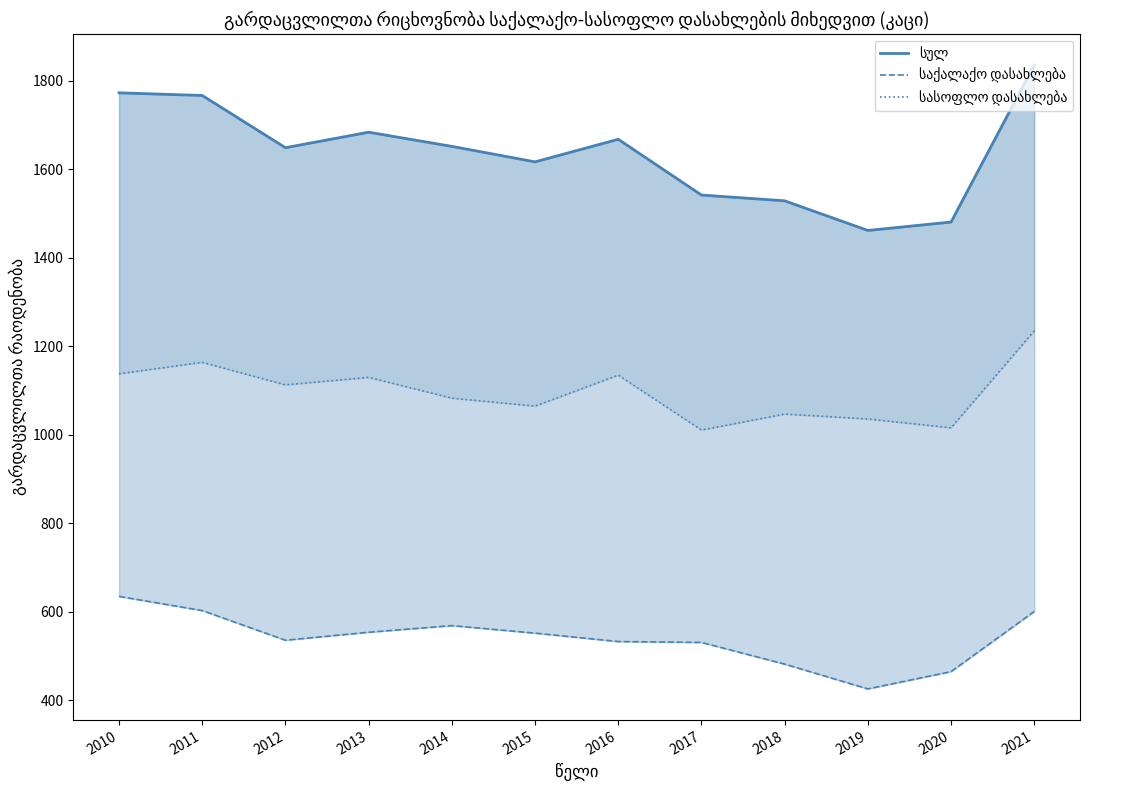

Rank the categories by სასოფლო დასახლება value from highest to lowest.

2021, 2011, 2010, 2016, 2013, 2012, 2014, 2015, 2018, 2019, 2020, 2017